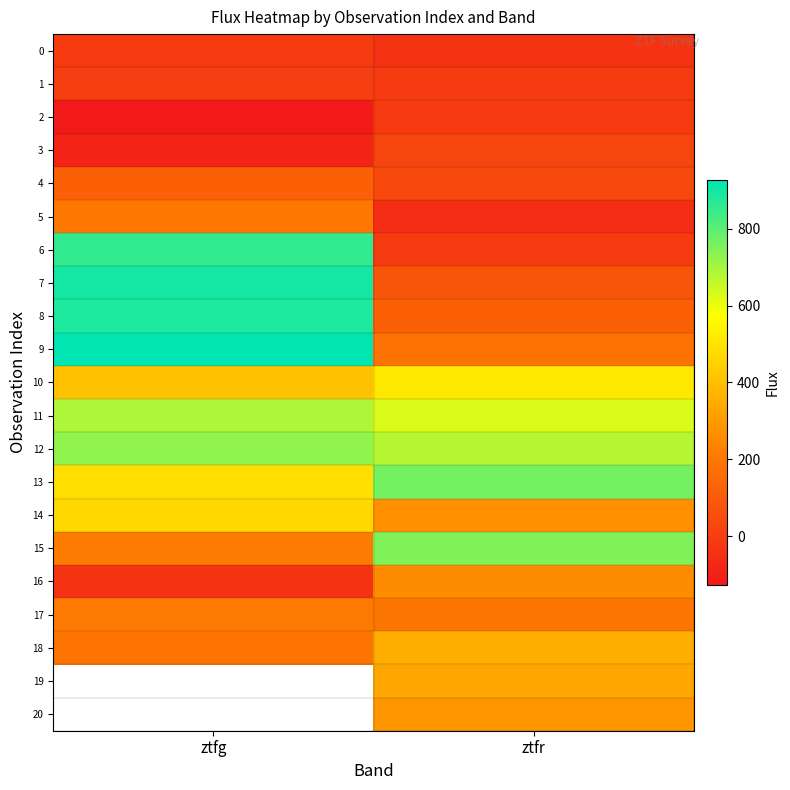

What is the sum of the 7 values at ztfr and ztfg?

975.4